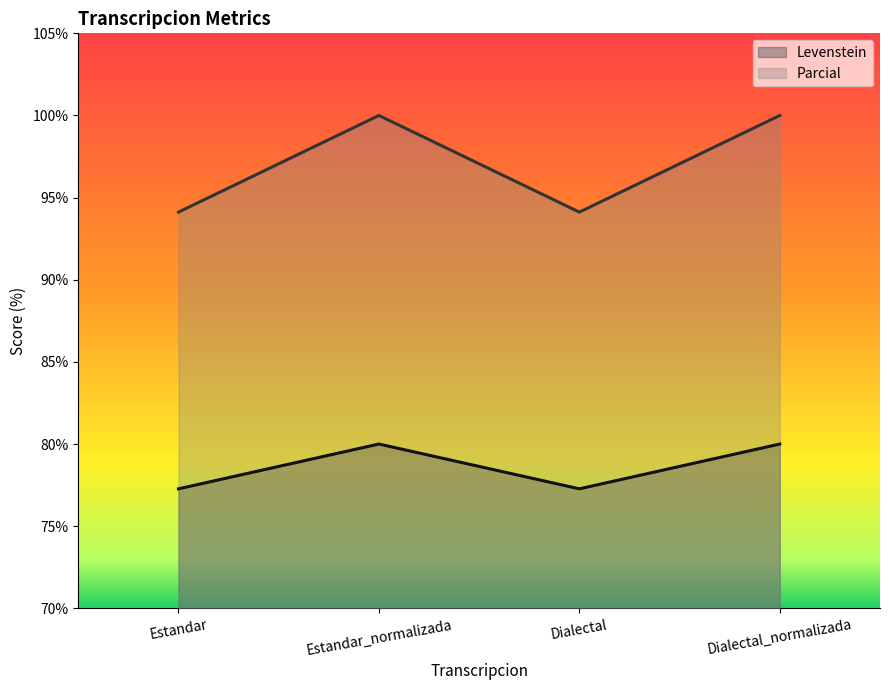

True or false: Parcial and Levenstein intersect in this chart.

False